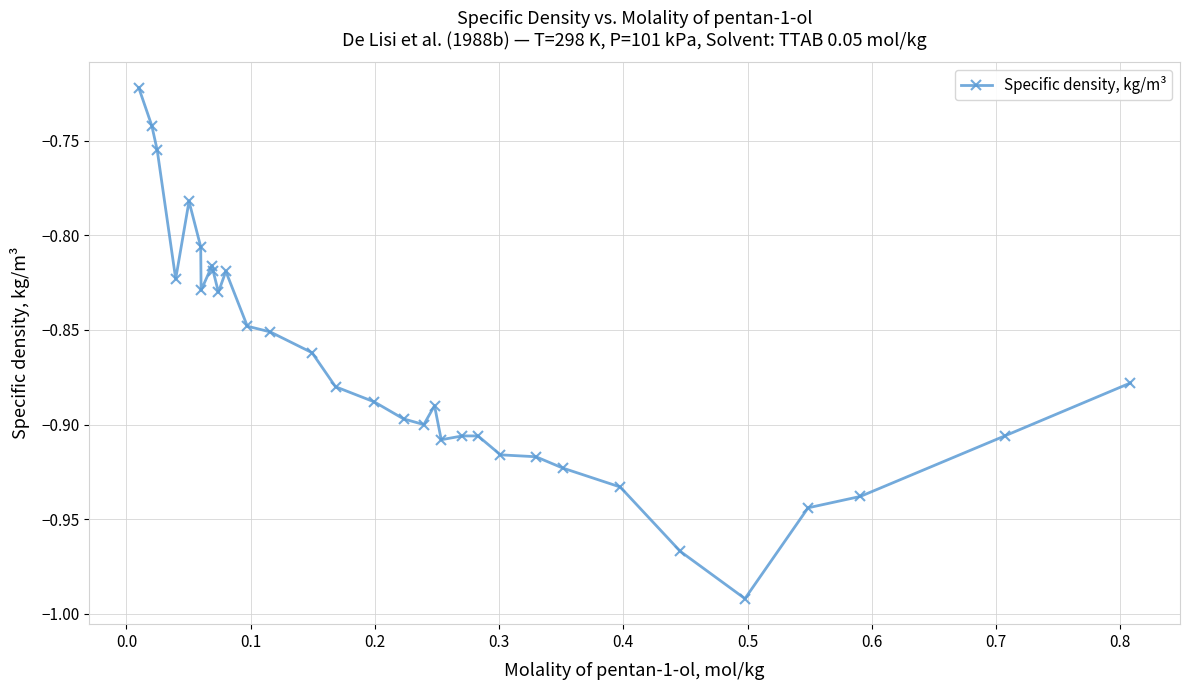

What is the sum of all values?

-27.8